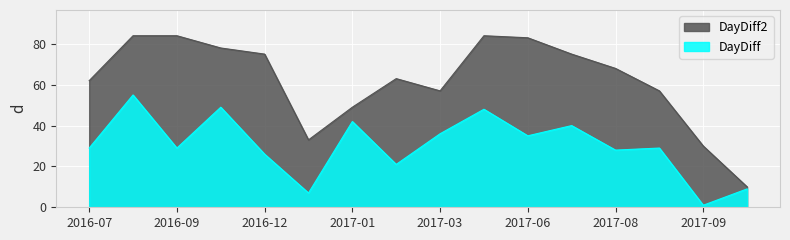

What is the value of the DayDiff2 point at the 3rd from the left?

84